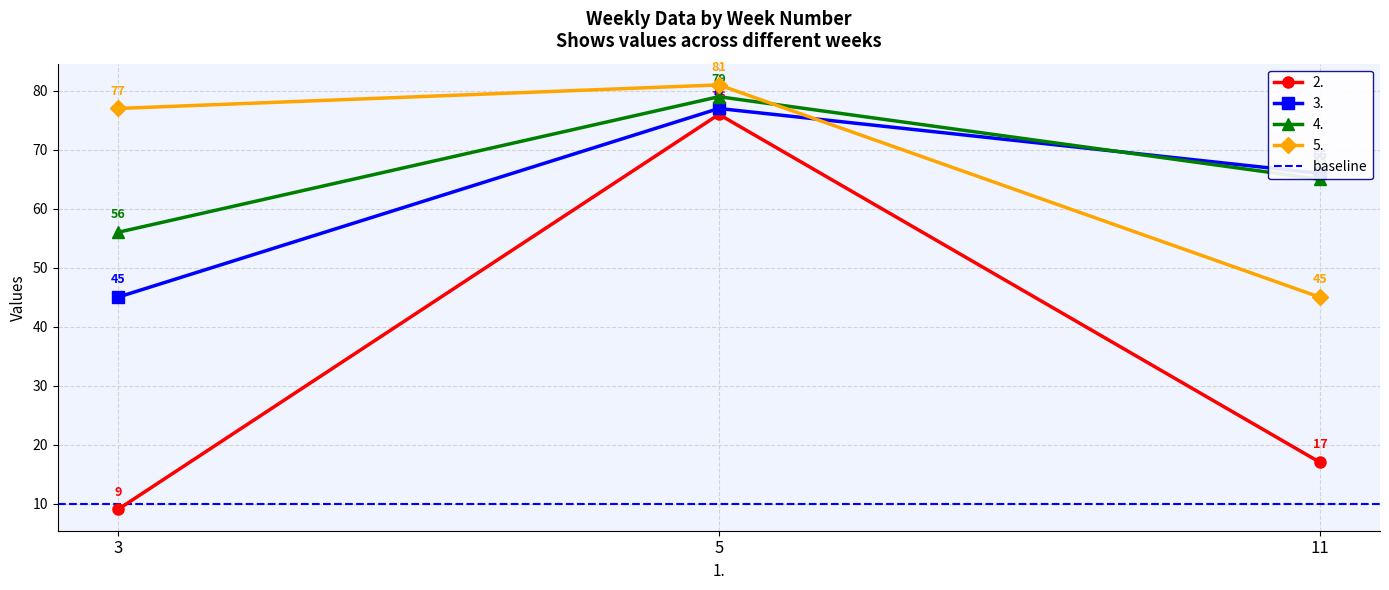

Count the number of data series in this chart.

4